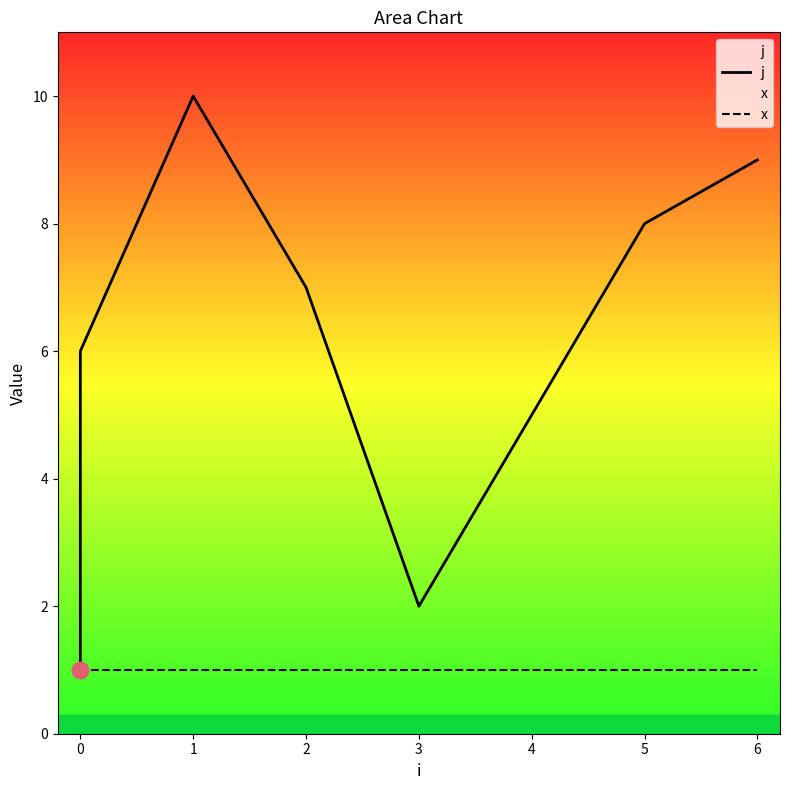

At how many categories does at least one series exceed 5?

5